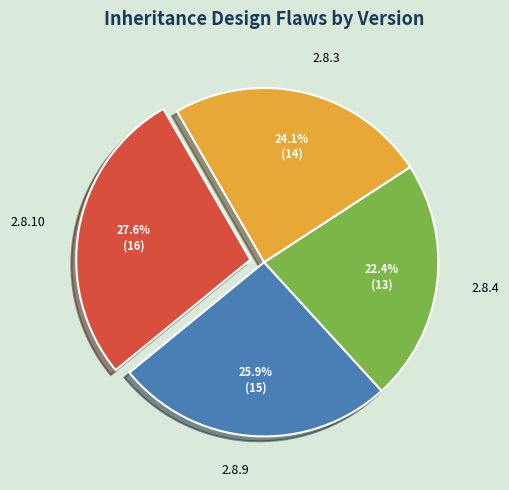

Approximately how many times larger is the value at 2.8.3 compared to 2.8.4?

1.1